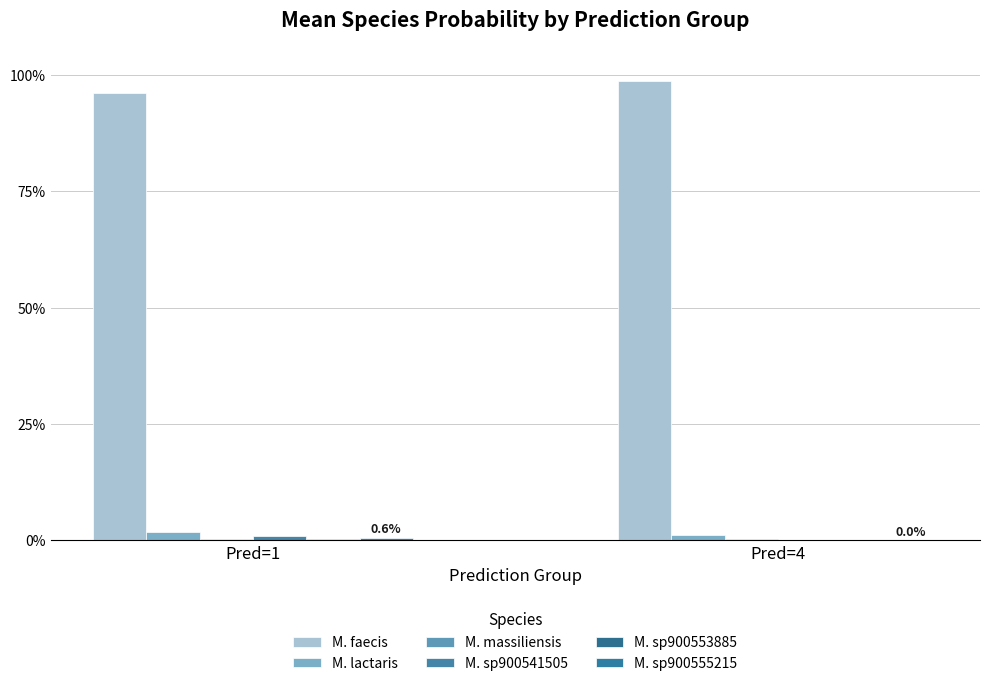

How many groups of bars are there?

2